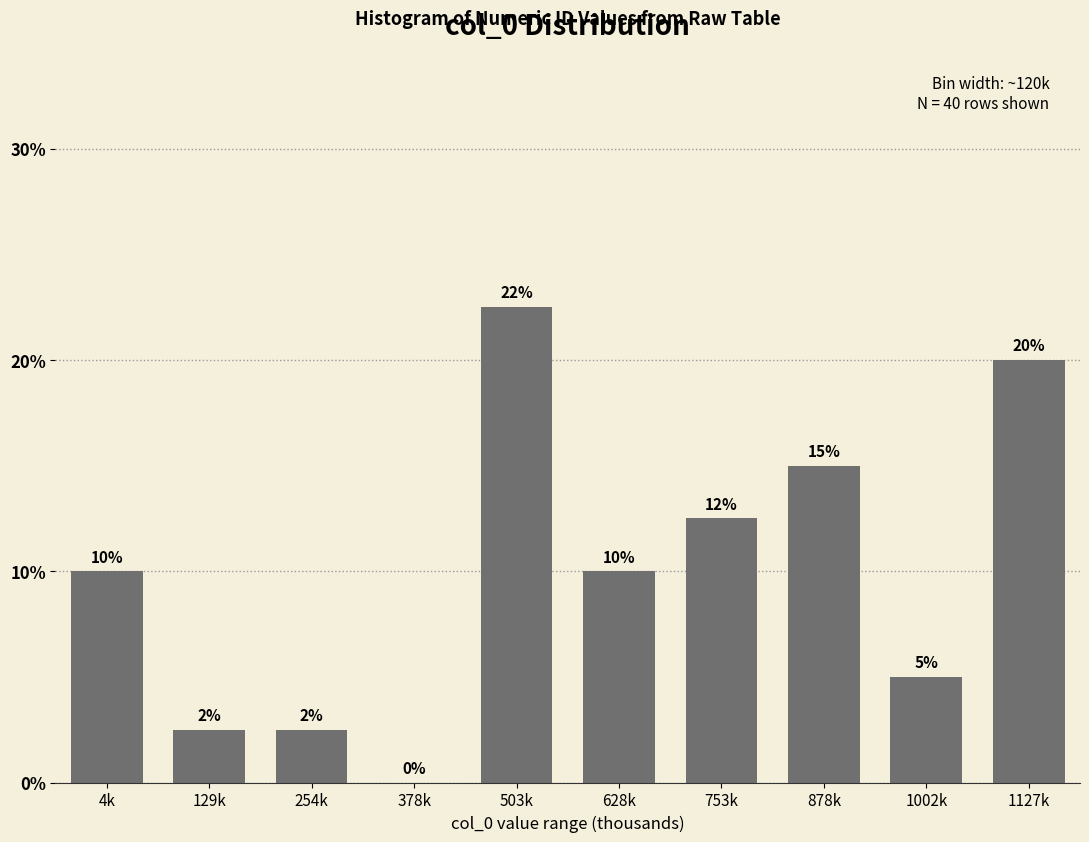

Which label corresponds to the largest value in the chart?

503k